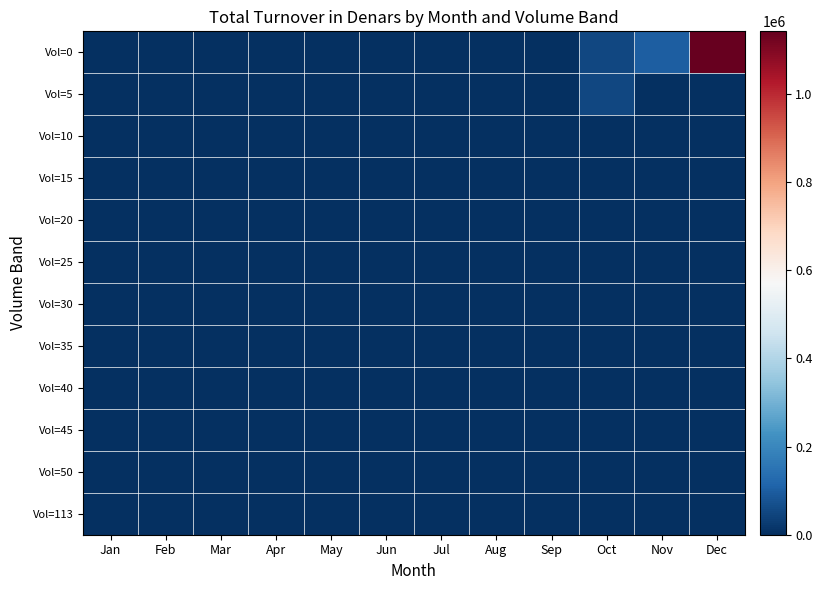

Which has a higher value, Apr or Sep?

Apr